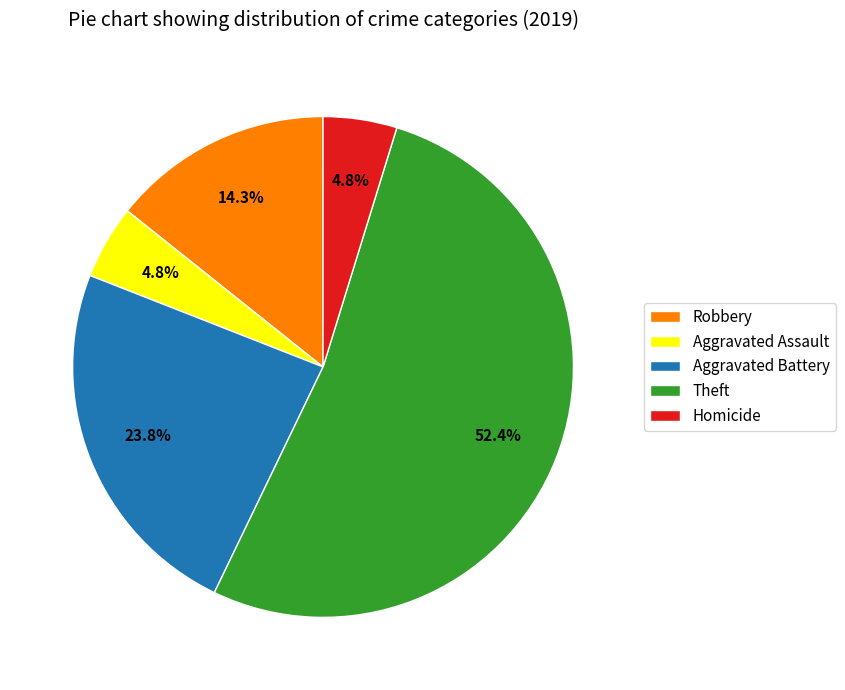

Is there any slice that represents more than half of the pie?

Yes